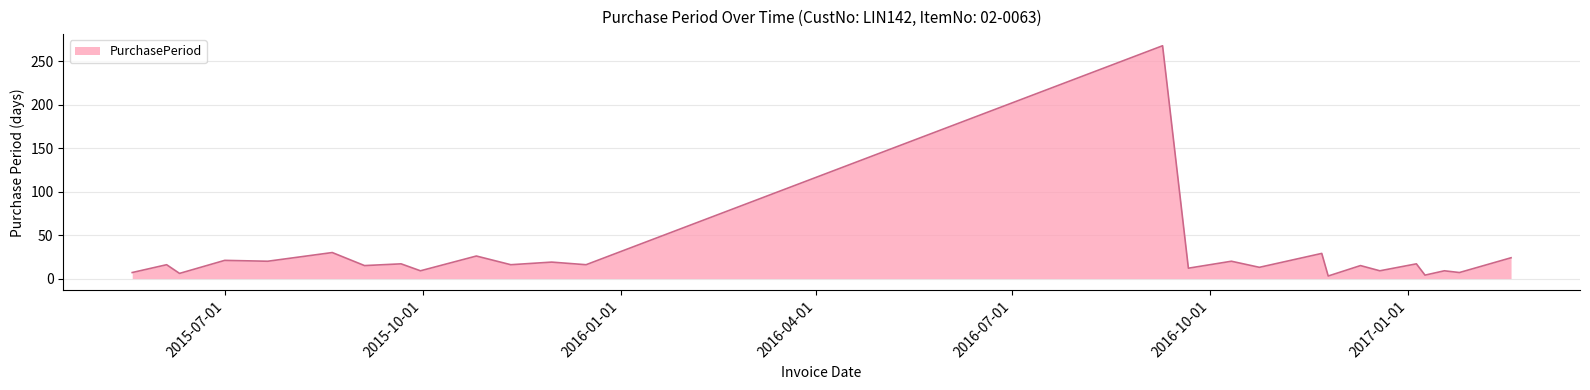

What is the greatest value displayed?

268